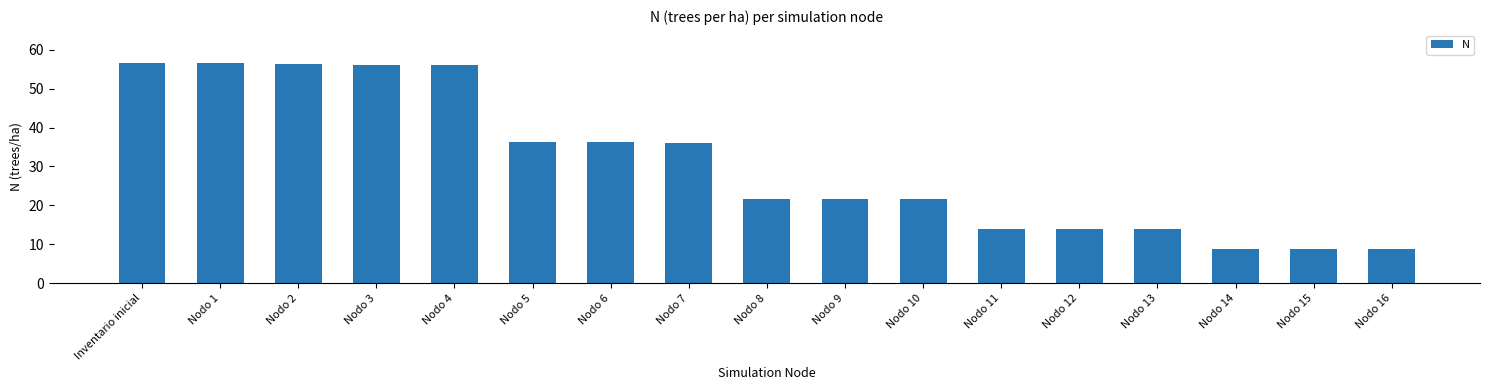

Which has a higher value, Nodo 3 or Nodo 11?

Nodo 3